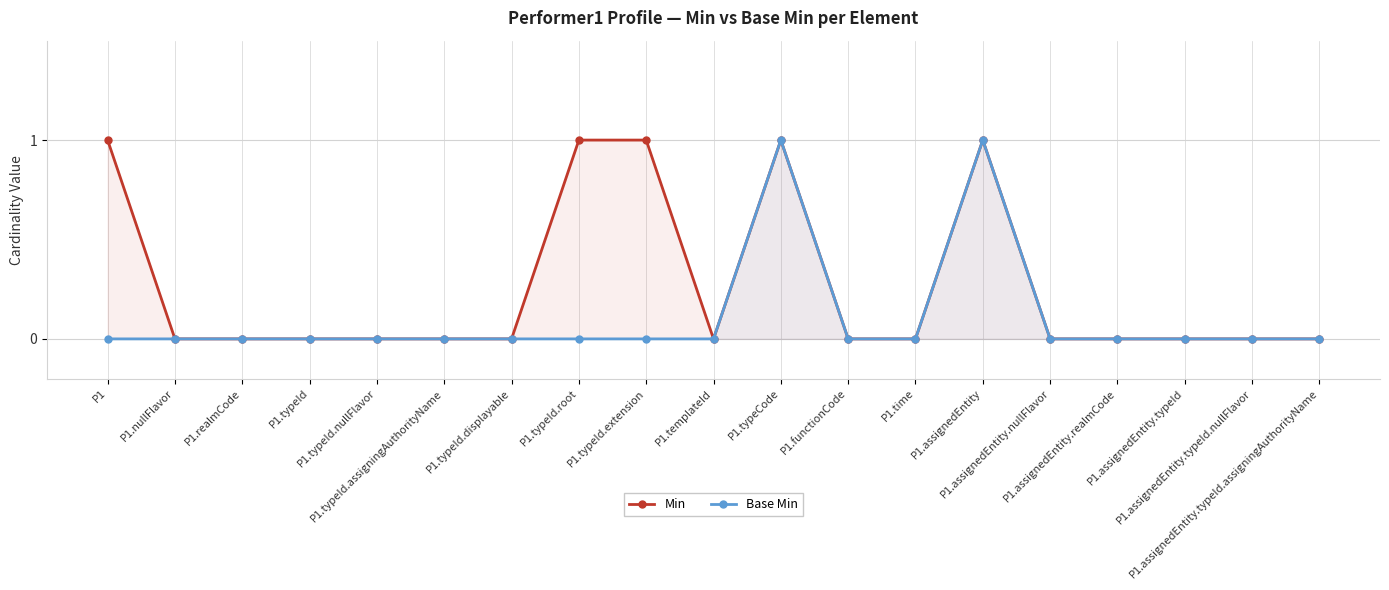

At which category is the sum across all series the highest?

P1.typeCode